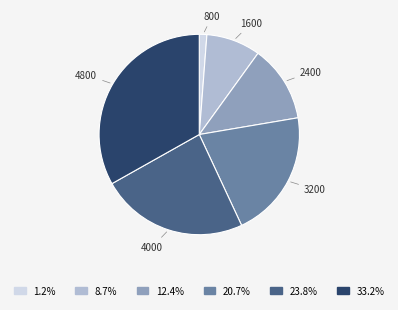

Is there a majority slice in this chart?

No